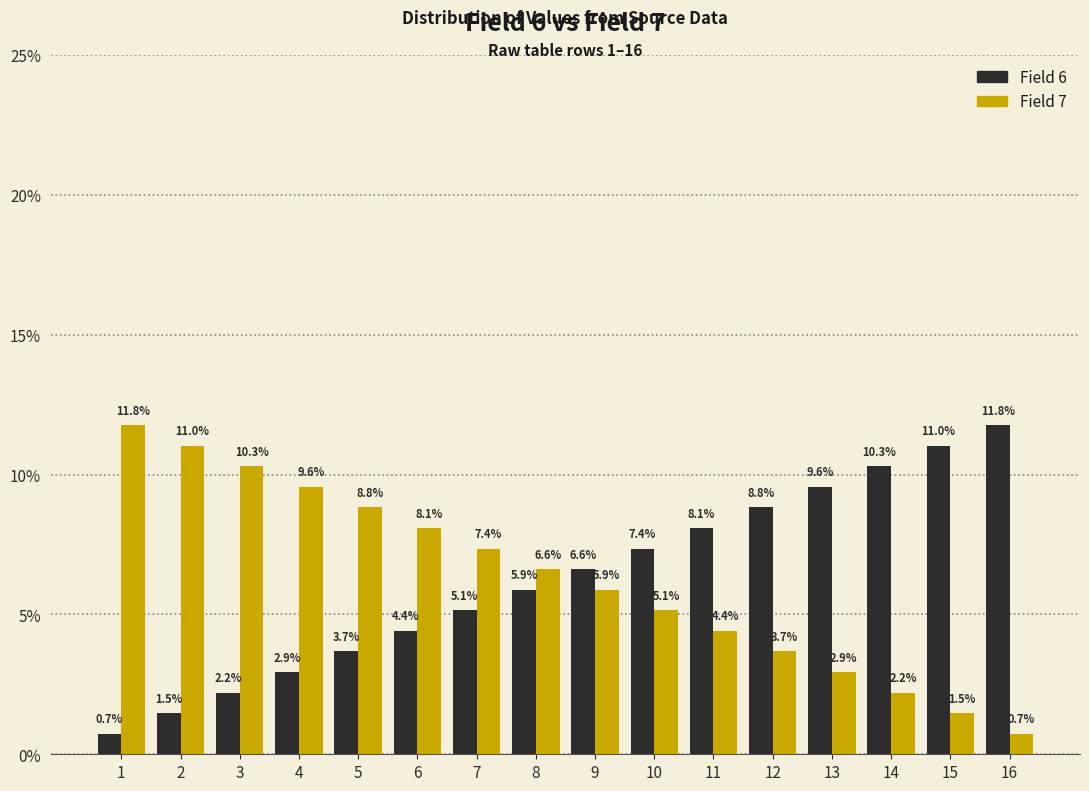

Reading right to left, list all the values displayed in this chart.

Field 6: 11.8	11.0	10.3	9.6	8.8	8.1	7.4	6.6	5.9	5.1	4.4	3.7	2.9	2.2	1.5	0.7
Field 7: 0.7	1.5	2.2	2.9	3.7	4.4	5.1	5.9	6.6	7.4	8.1	8.8	9.6	10.3	11.0	11.8